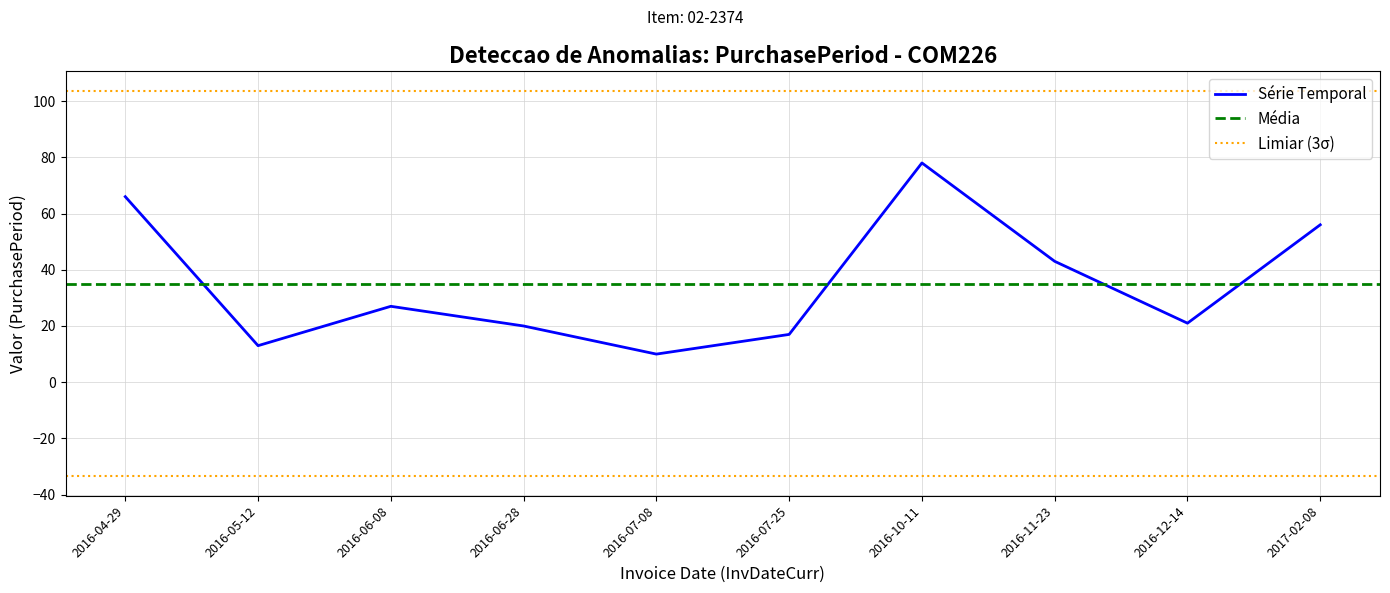

True or false: the data has more than 0 interior local peaks.

True